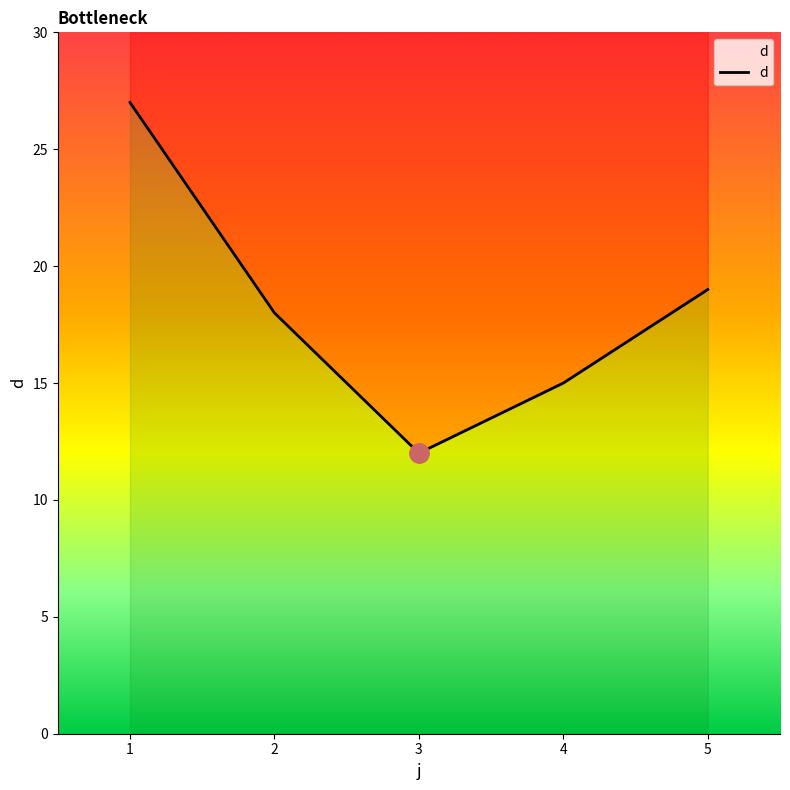

What is the change in value from 1 to 5?

-8